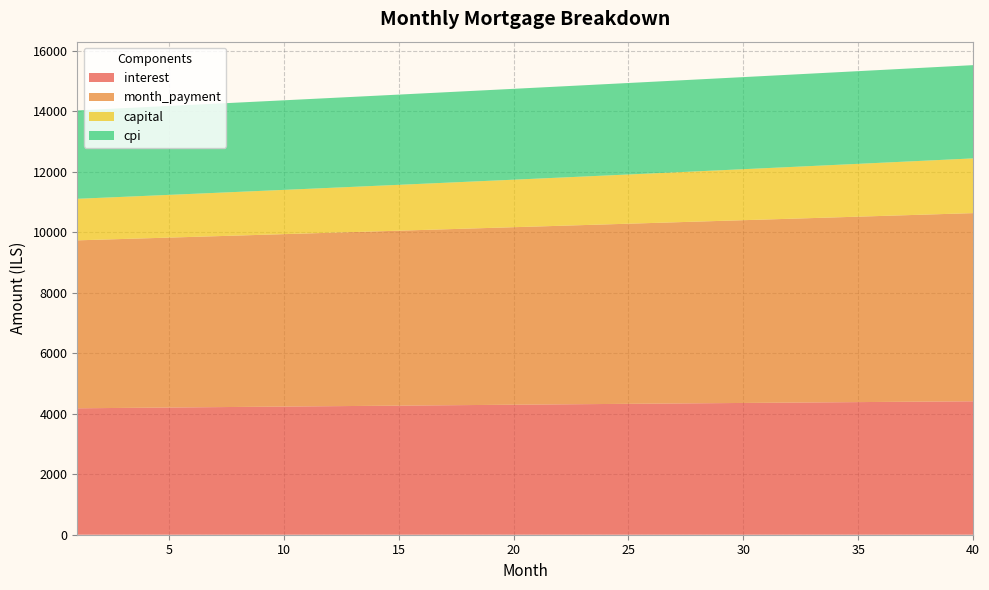

Reading left to right, list all the values displayed in this chart.

interest: 1=4178.8	2=4185.3	3=4191.7	4=4198.1	5=4204.5	6=4210.8	7=4217.2	8=4223.5	9=4229.8	10=4236.1	11=4242.3	12=4248.5	13=4254.7	14=4260.9	15=4267.0	16=4273.1	17=4279.2	18=4285.3	19=4291.3	20=4297.3	21=4303.2	22=4309.2	23=4315.1	24=4321.0	25=4326.8	26=4332.7	27=4338.4	28=4344.2	29=4349.9	30=4355.6	31=4361.3	32=4366.9	33=4372.5	34=4378.1	35=4383.6	36=4389.1	37=4394.5	38=4399.9	39=4405.3	40=4410.7
month_payment: 1=5551.9	2=5568.1	3=5584.3	4=5600.6	5=5616.9	6=5633.3	7=5649.8	8=5666.2	9=5682.8	10=5699.3	11=5716.0	12=5732.6	13=5749.3	14=5766.1	15=5782.9	16=5799.8	17=5816.7	18=5833.7	19=5850.7	20=5867.8	21=5884.9	22=5902.0	23=5919.3	24=5936.5	25=5953.8	26=5971.2	27=5988.6	28=6006.1	29=6023.6	30=6041.2	31=6058.8	32=6076.5	33=6094.2	34=6112.0	35=6129.8	36=6147.7	37=6165.6	38=6183.6	39=6201.6	40=6219.7
capital: 1=1373.1	2=1382.8	3=1392.6	4=1402.5	5=1412.5	6=1422.5	7=1432.6	8=1442.7	9=1453.0	10=1463.3	11=1473.7	12=1484.1	13=1494.6	14=1505.3	15=1515.9	16=1526.7	17=1537.5	18=1548.4	19=1559.4	20=1570.5	21=1581.6	22=1592.9	23=1604.2	24=1615.5	25=1627.0	26=1638.5	27=1650.2	28=1661.9	29=1673.7	30=1685.5	31=1697.5	32=1709.5	33=1721.7	34=1733.9	35=1746.2	36=1758.6	37=1771.1	38=1783.6	39=1796.3	40=1809.0
cpi: 1=2921.2	2=2925.7	3=2930.1	4=2934.6	5=2939.0	6=2943.4	7=2947.9	8=2952.2	9=2956.6	10=2961.0	11=2965.3	12=2969.6	13=2973.9	14=2978.2	15=2982.5	16=2986.7	17=2991.0	18=2995.2	19=2999.3	20=3003.5	21=3007.7	22=3011.8	23=3015.9	24=3020.0	25=3024.0	26=3028.1	27=3032.1	28=3036.1	29=3040.1	30=3044.0	31=3047.9	32=3051.9	33=3055.7	34=3059.6	35=3063.4	36=3067.2	37=3071.0	38=3074.8	39=3078.5	40=3082.2